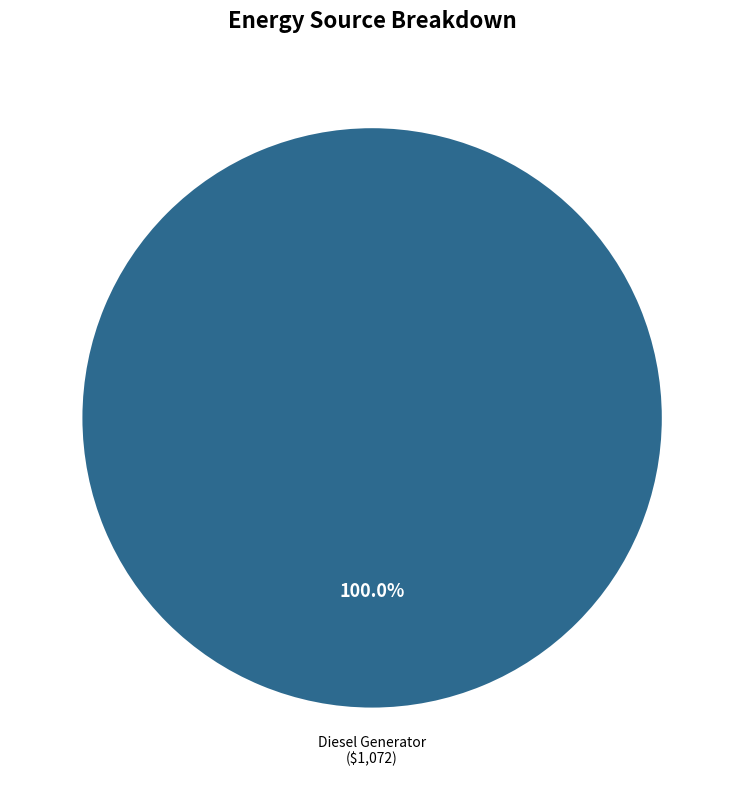

Does any single category account for the majority?

Yes